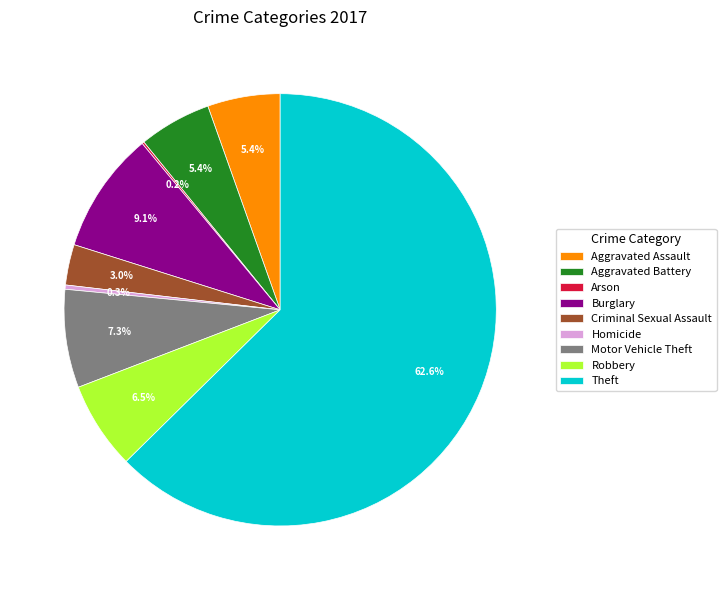

Combined, do Aggravated Assault and Criminal Sexual Assault account for over 50%?

No